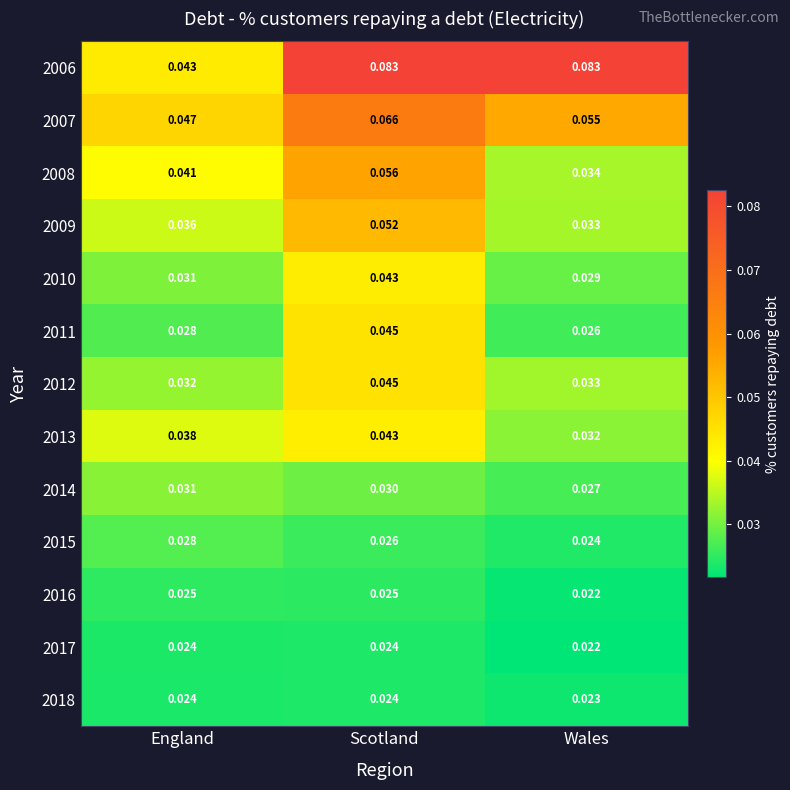

Between Scotland and Wales, which series saw the biggest shift?

2008